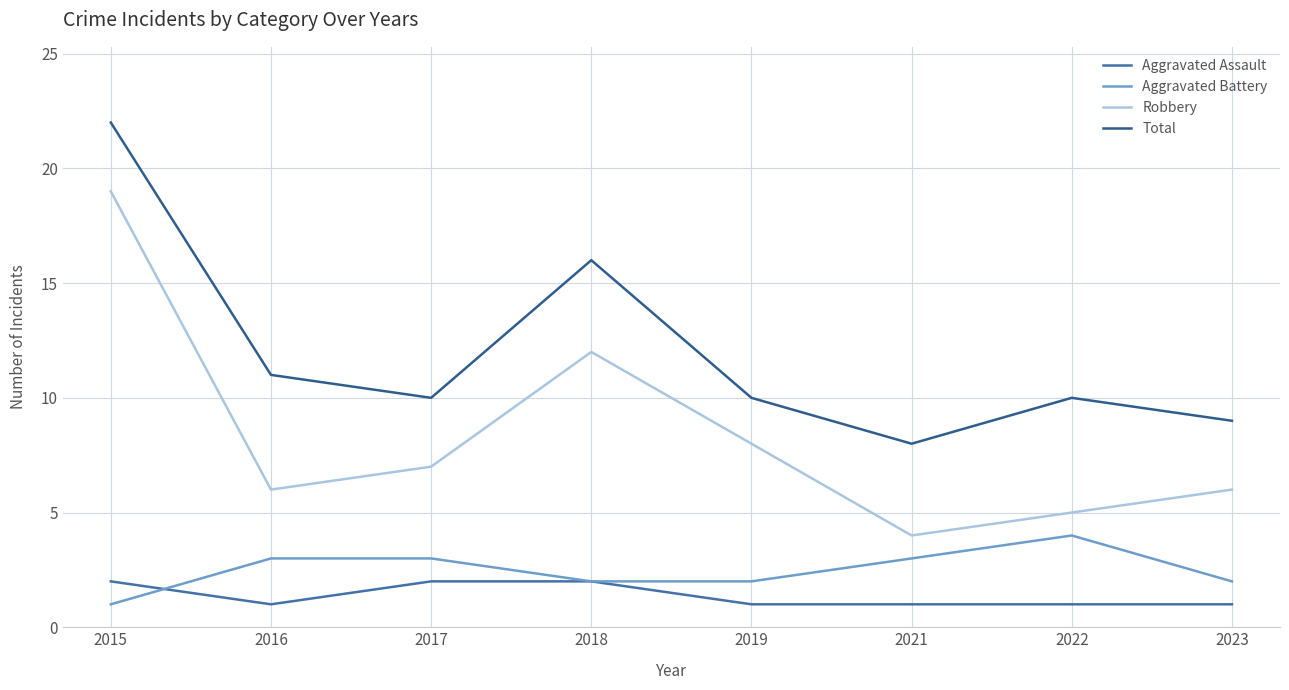

Which label corresponds to the largest value in the chart?

2015